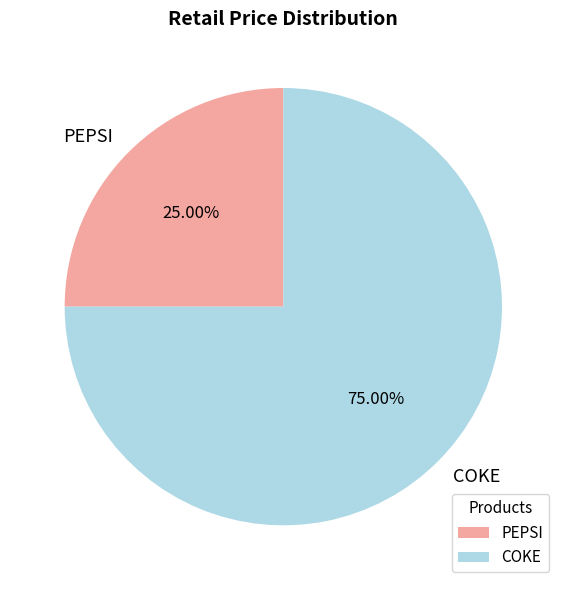

Rank the categories by value from highest to lowest.

COKE, PEPSI